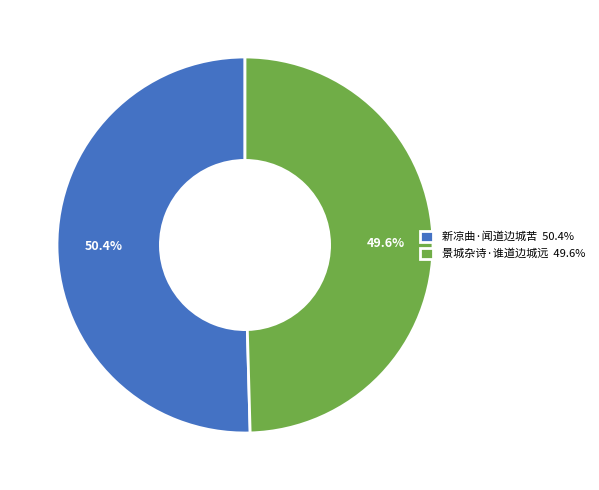

To the nearest percent, what percentage of the pie is 新凉曲·闻道边城苦?

50%